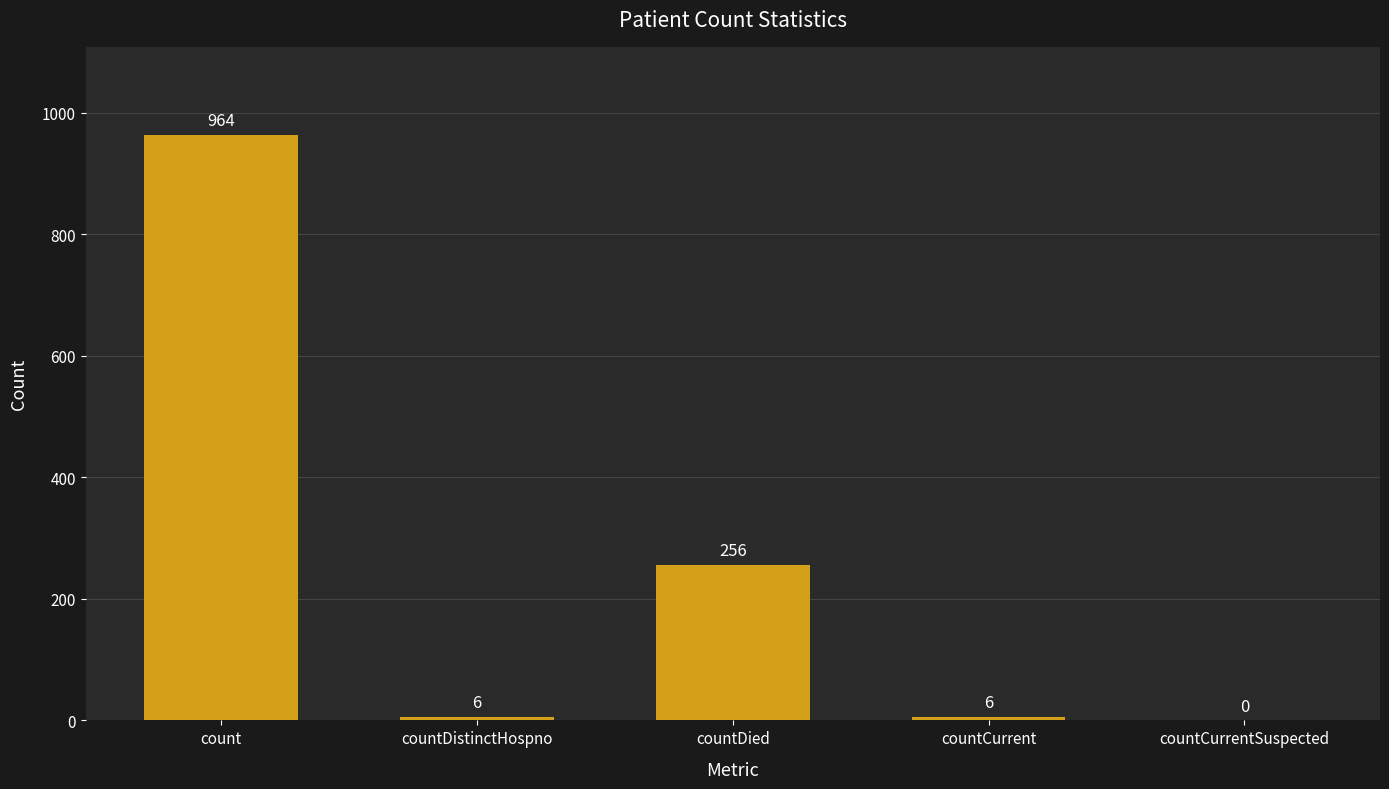

The chart shows a value of 602 at count. True or false?

False